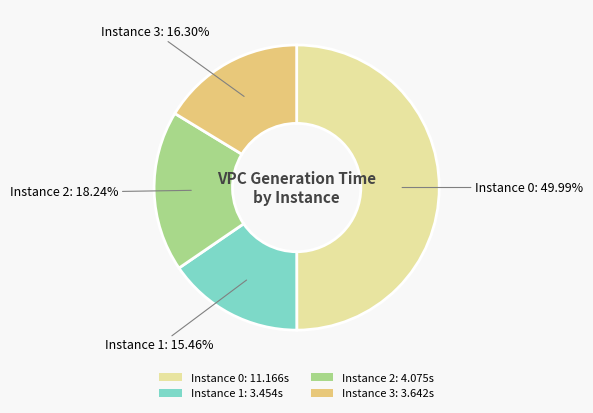

What is the smallest slice in the pie chart?

Instance 1: 3.454s